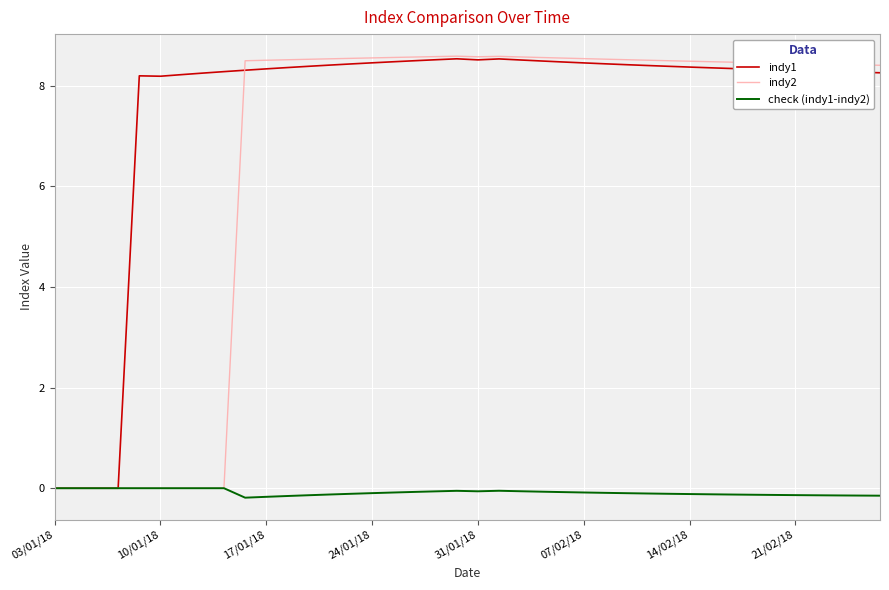

Which series has the largest total across all categories?

indy1